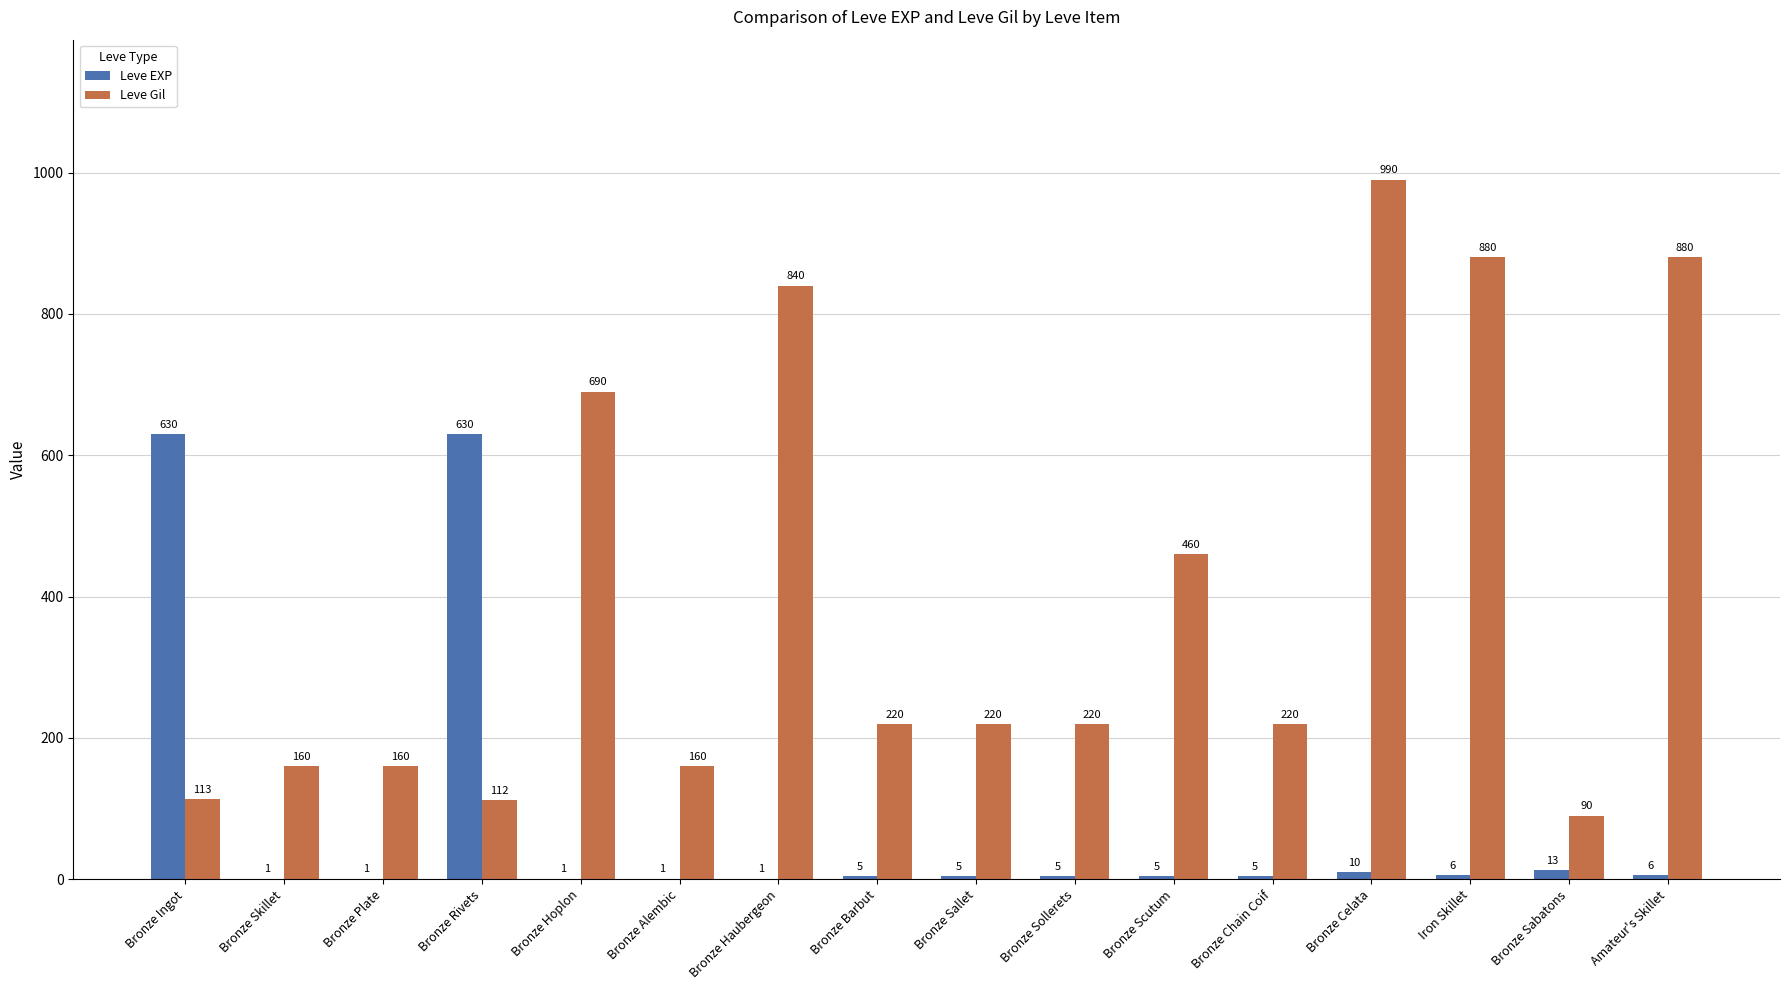

At which category is the sum across all series the highest?

Bronze Celata